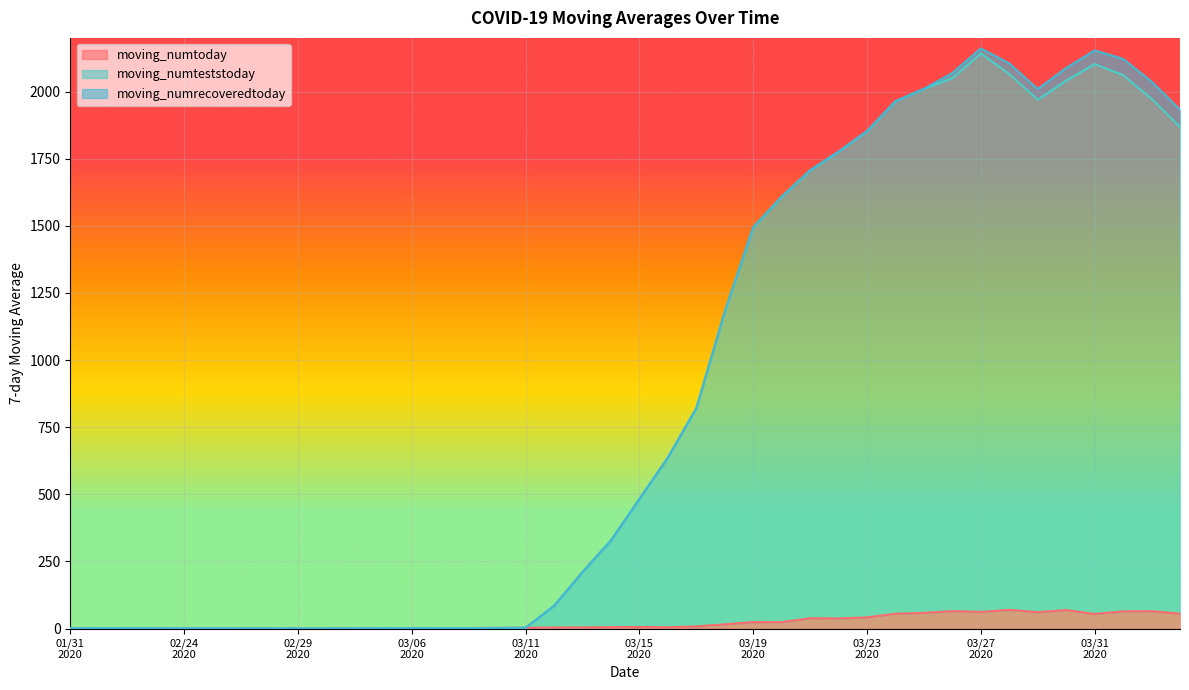

In moving_numteststoday, how many points are lower than both neighbors (excluding endpoints)?

3